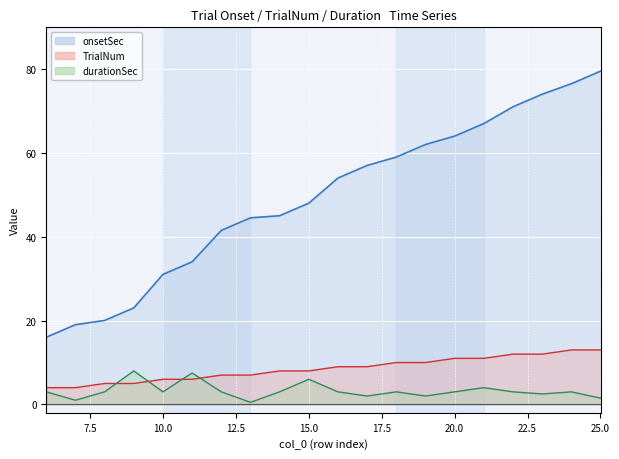

Rank the series by their maximum value, from lowest to highest.

durationSec, TrialNum, onsetSec